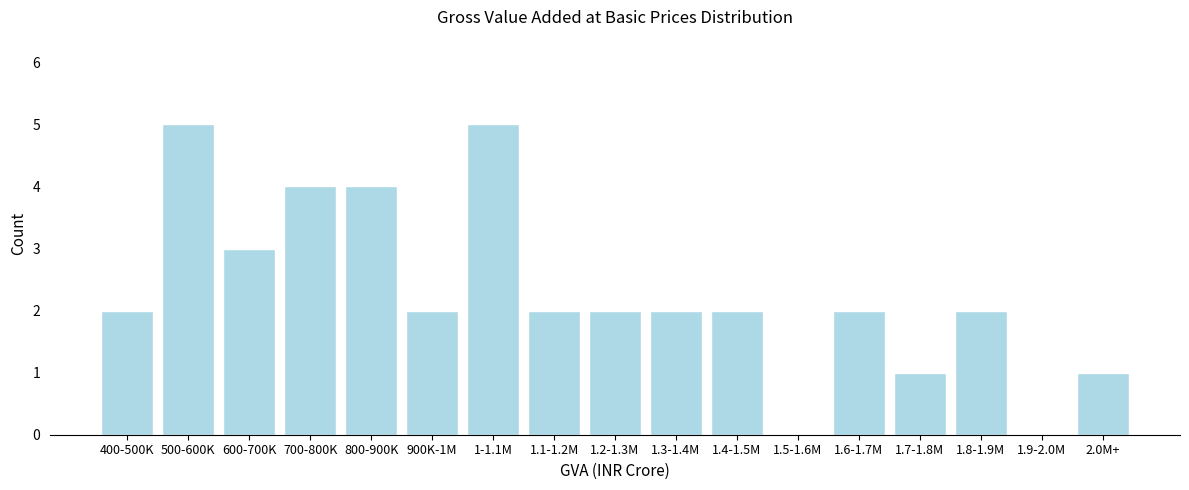

Reading right to left, list all the values displayed in this chart.

2.0M+=1	1.9-2.0M=0	1.8-1.9M=2	1.7-1.8M=1	1.6-1.7M=2	1.5-1.6M=0	1.4-1.5M=2	1.3-1.4M=2	1.2-1.3M=2	1.1-1.2M=2	1-1.1M=5	900K-1M=2	800-900K=4	700-800K=4	600-700K=3	500-600K=5	400-500K=2